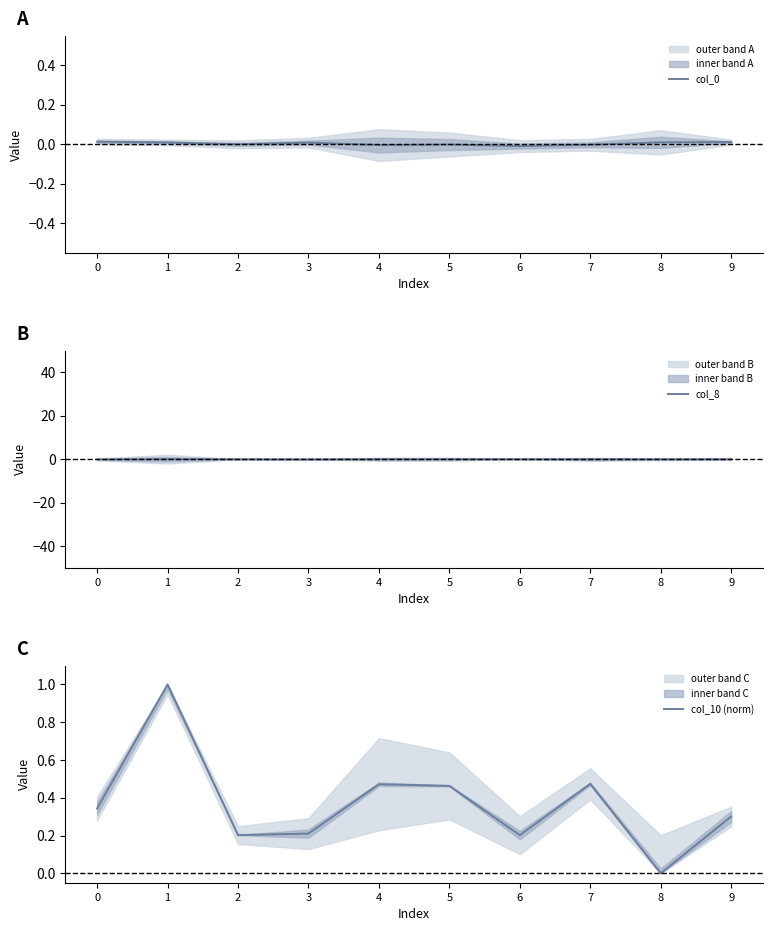

Which series has the largest range (max minus min)?

col_10 (norm)